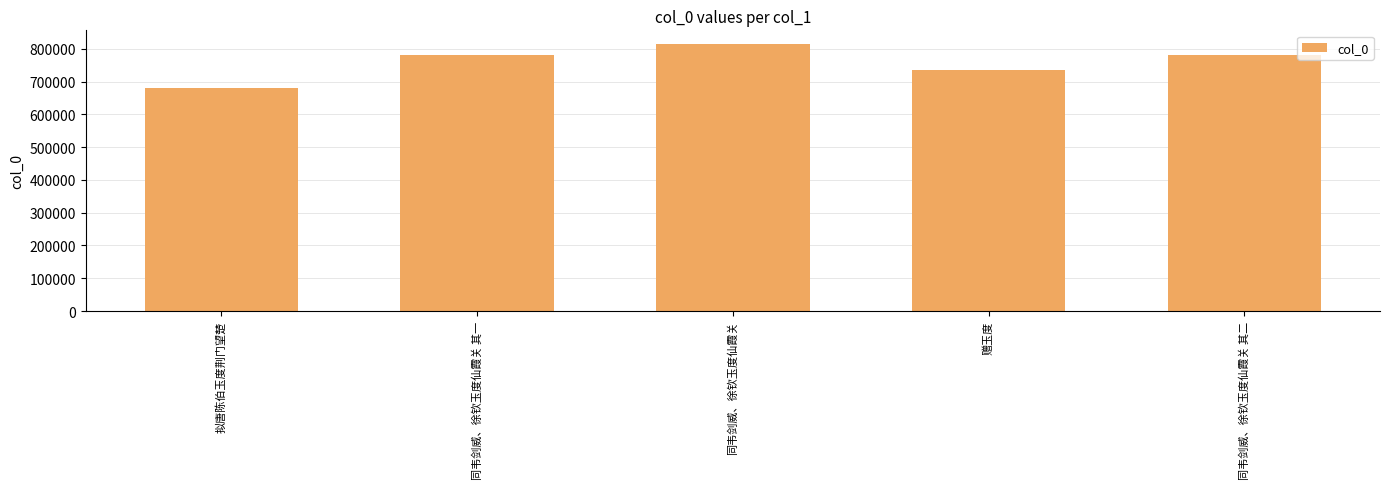

Which label corresponds to the smallest value in the chart?

拟唐陈伯玉度荆门望楚